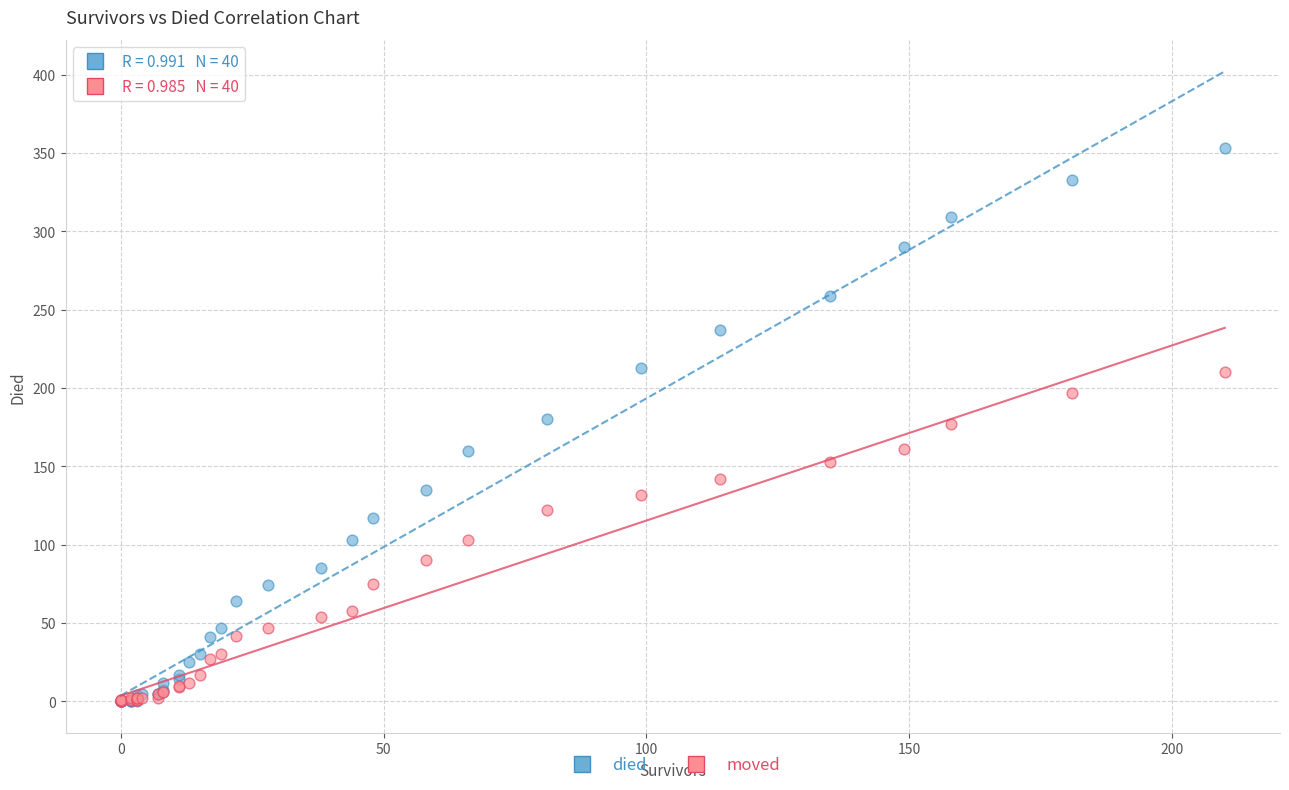

Which series has the largest Y range (max minus min)?

died